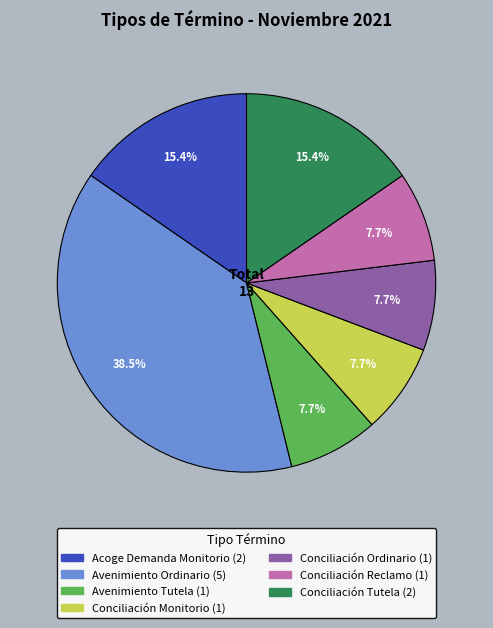

Is there any slice that represents more than half of the pie?

No